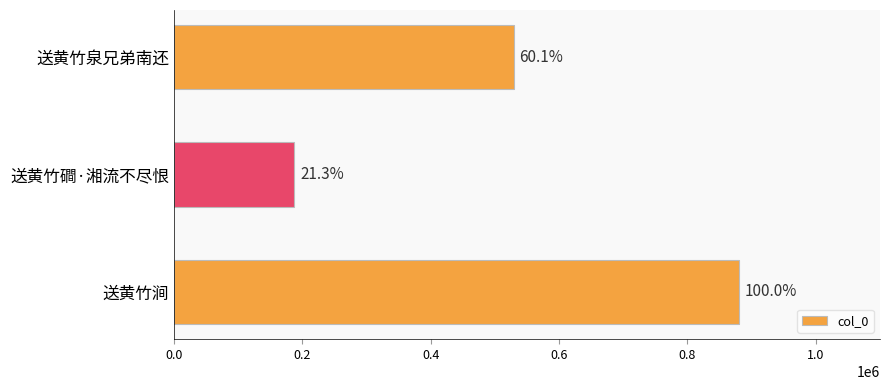

How many bars are there in total?

3